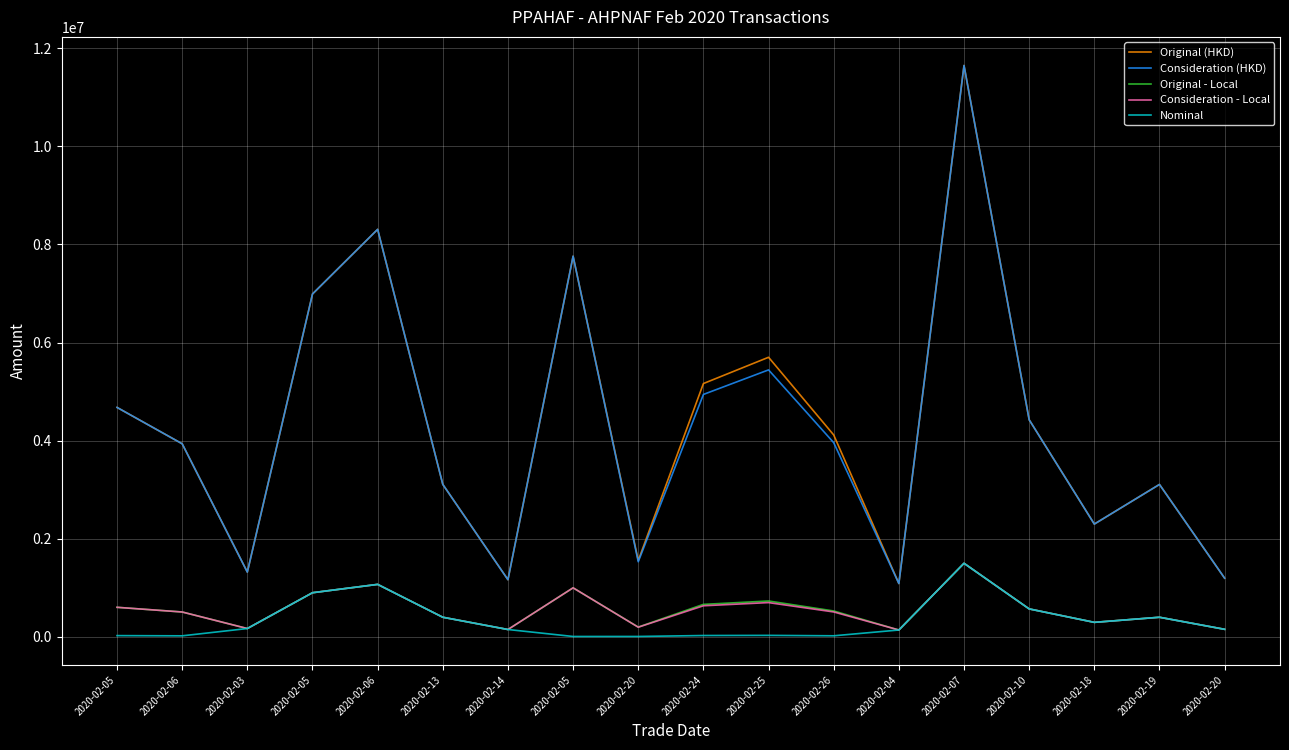

What value does the Original - Local series have at 2020-02-26?

527893.0